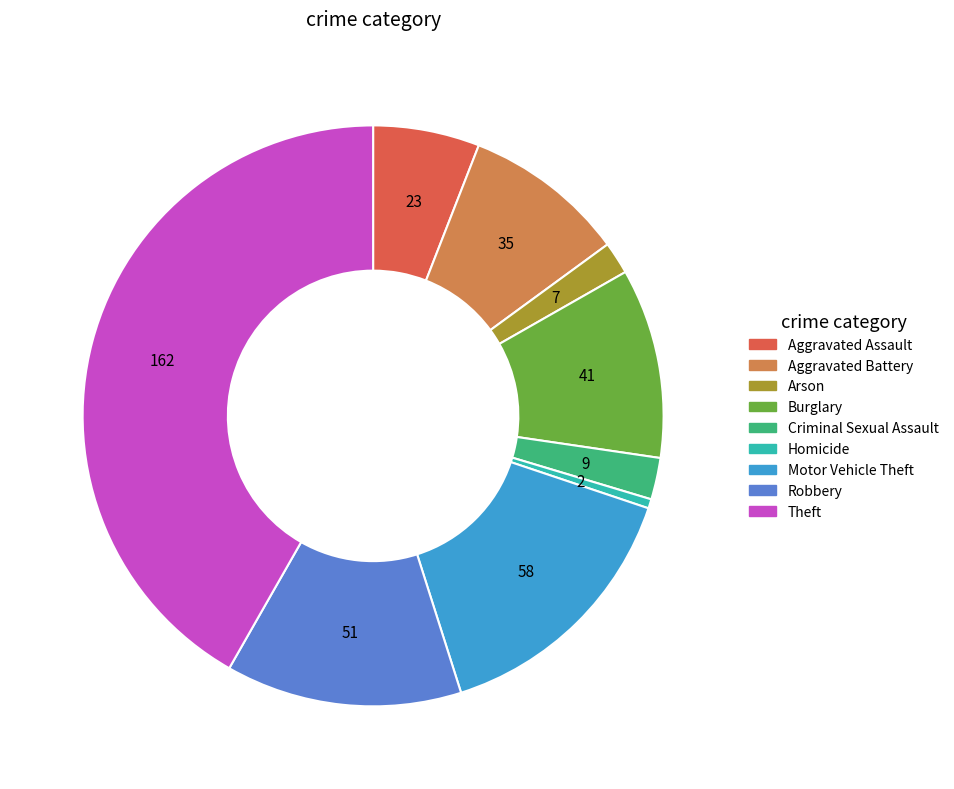

Do Homicide and Burglary together represent more than half of the pie?

No